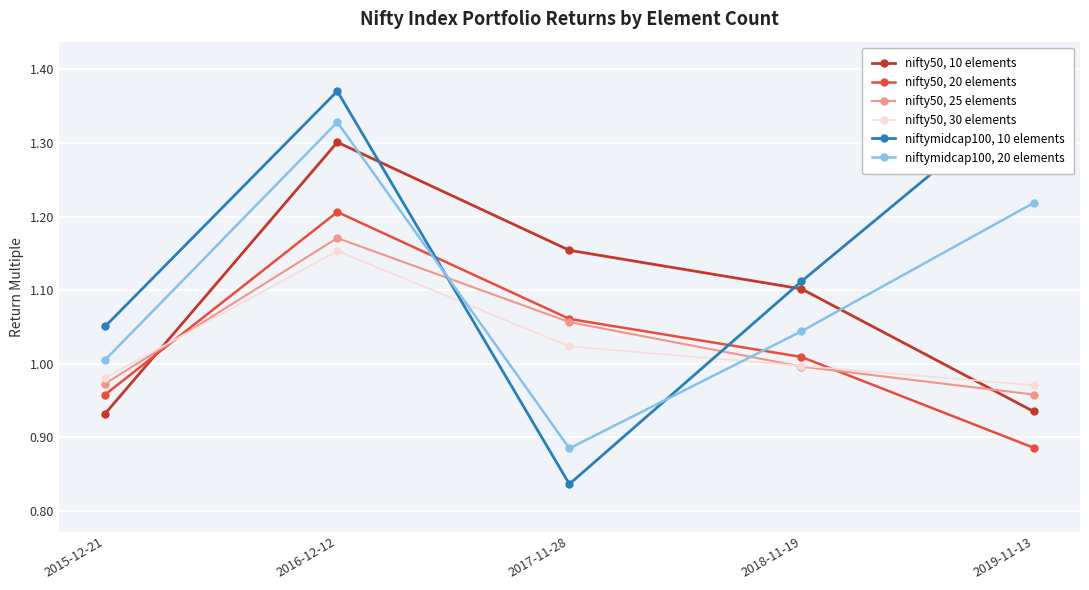

At which label is nifty50, 25 elements closest to 1?

2018-11-19